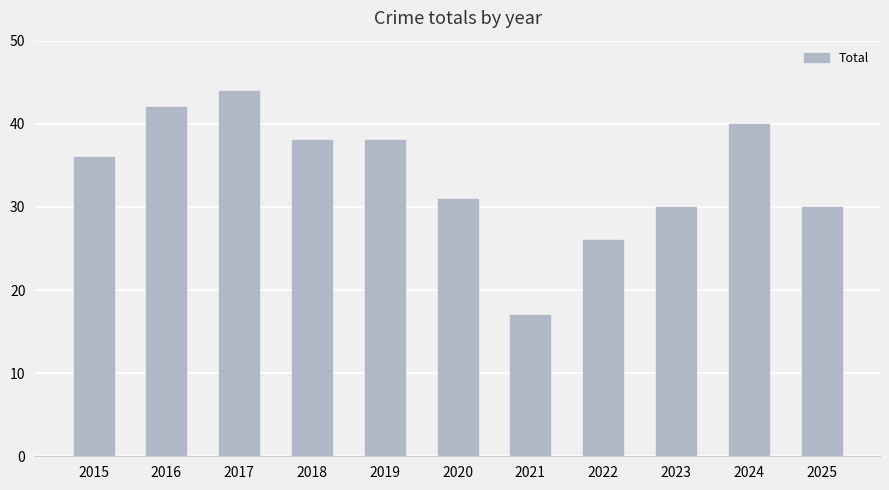

Reading left to right, list all the values displayed in this chart.

36	42	44	38	38	31	17	26	30	40	30